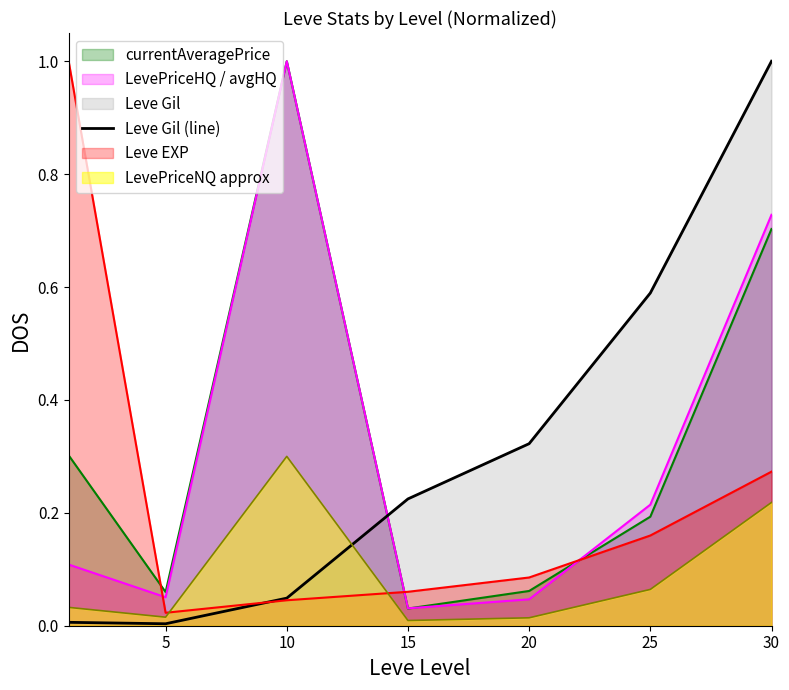

What is the difference between the maximum and minimum values?

1.0